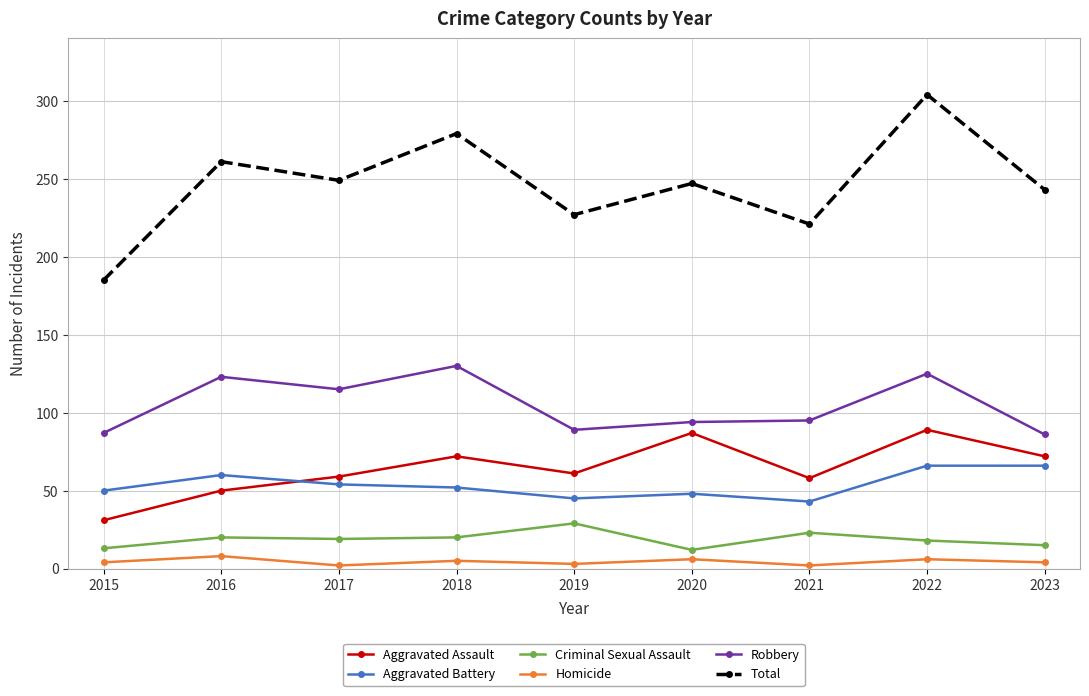

Where does the Aggravated Battery series first go above 52?

2016